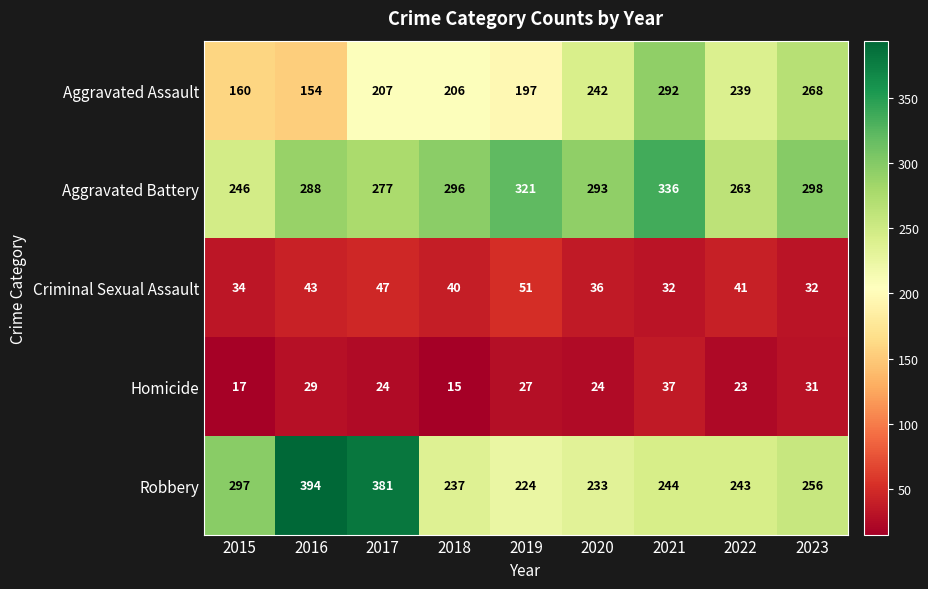

What is the difference between the maximum and second lowest values in the Robbery series?

161